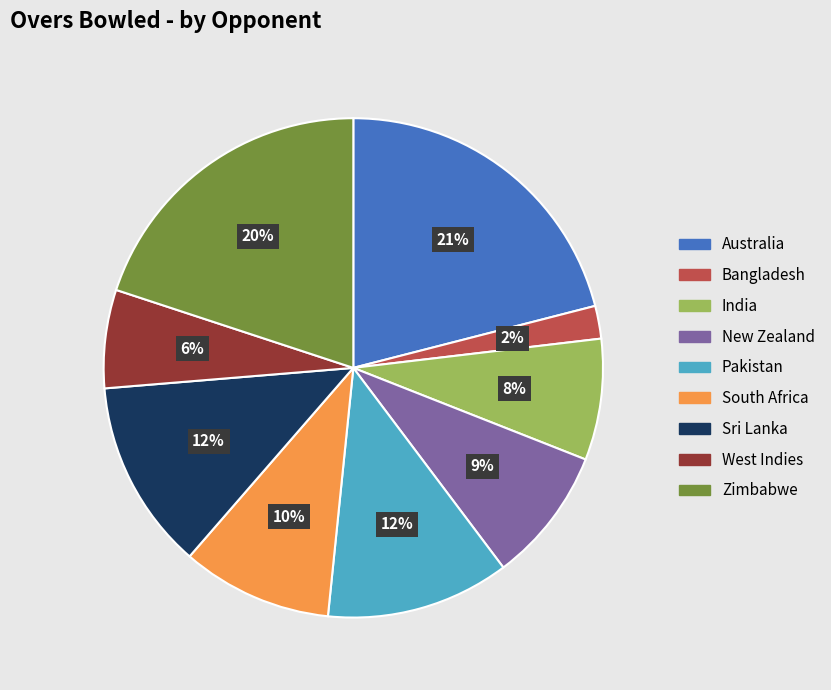

Combined, do New Zealand and Australia account for over 50%?

No